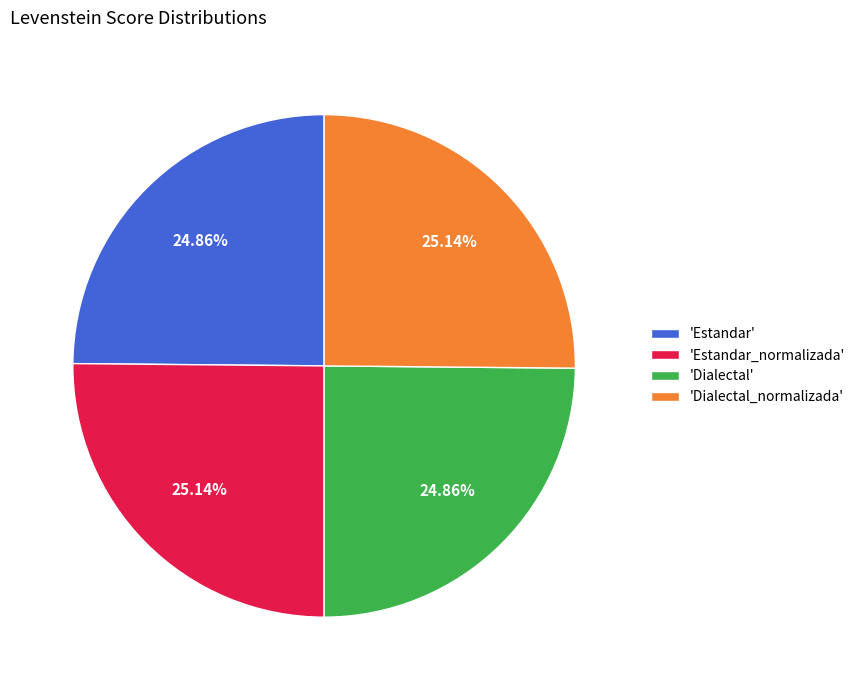

Does 'Estandar' account for over 50% of the chart?

No